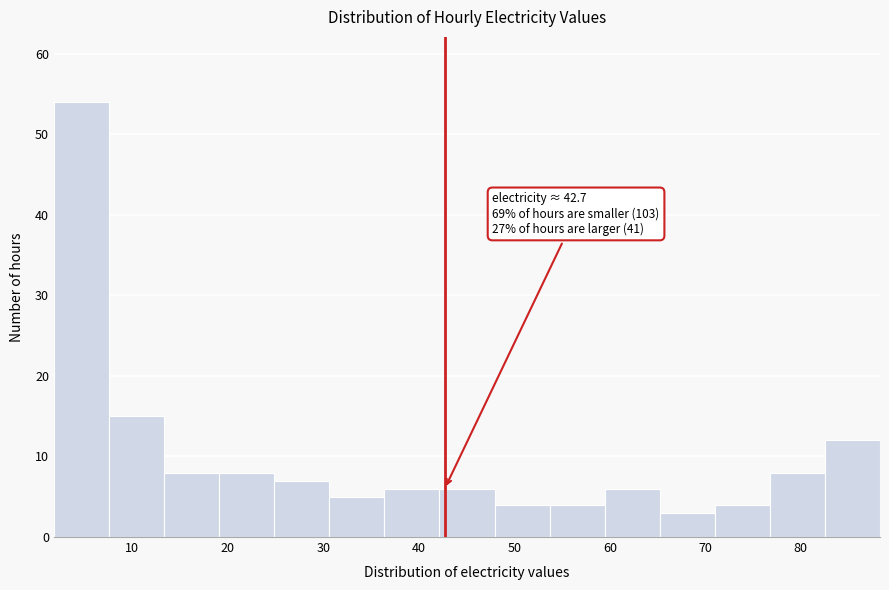

Over which range of the x-axis is the bar tallest?

2 to 8